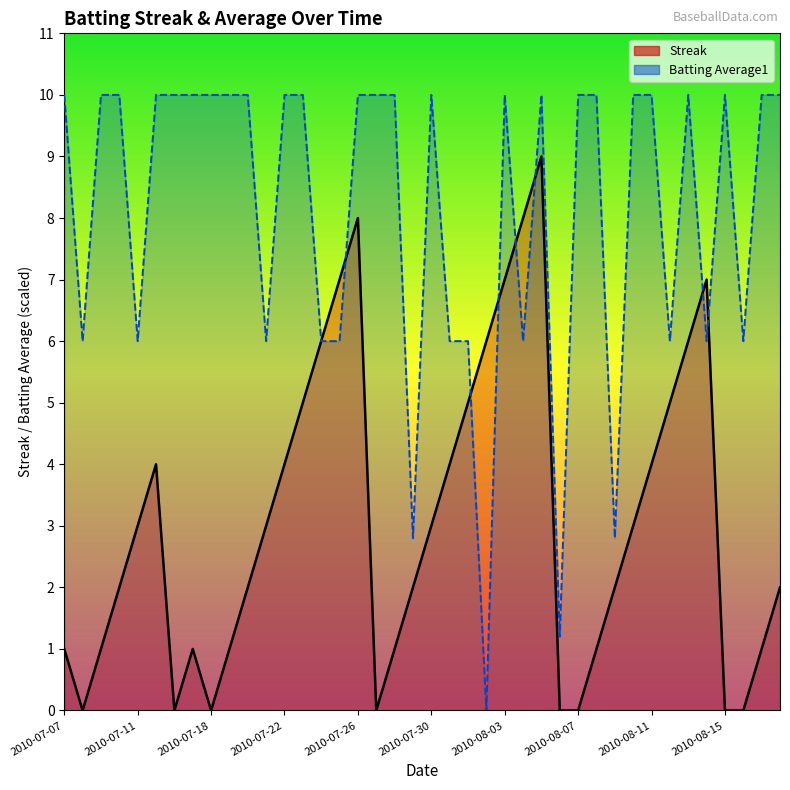

The value of Streak at 2010-07-08 is 0.0. True or false?

True